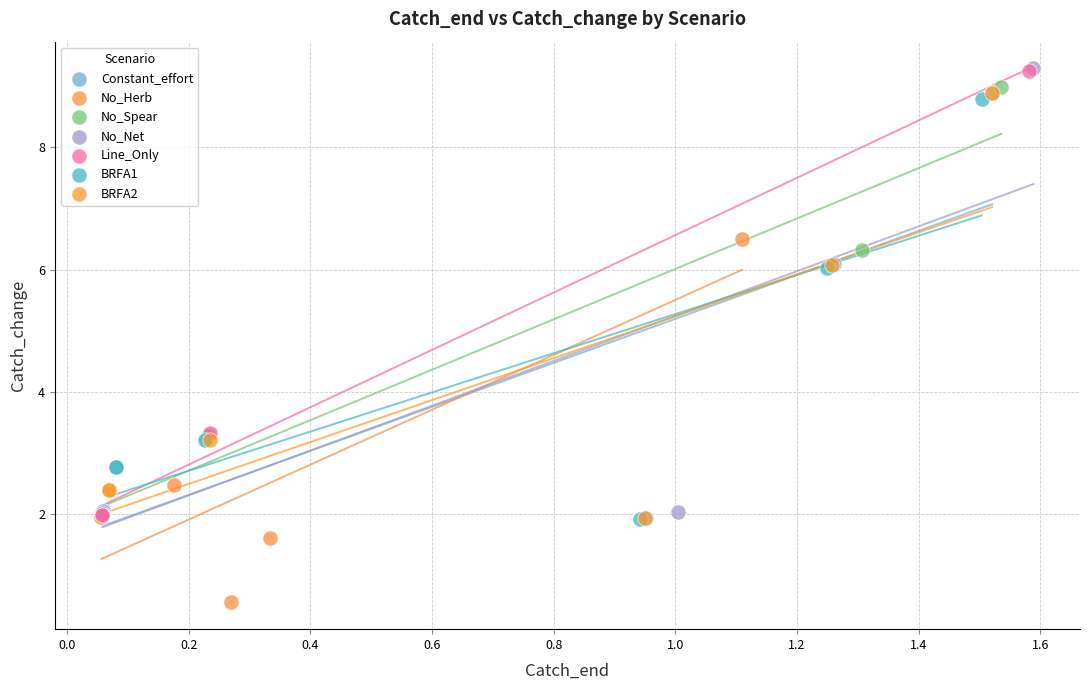

Which series reaches the minimum Y coordinate?

No_Herb